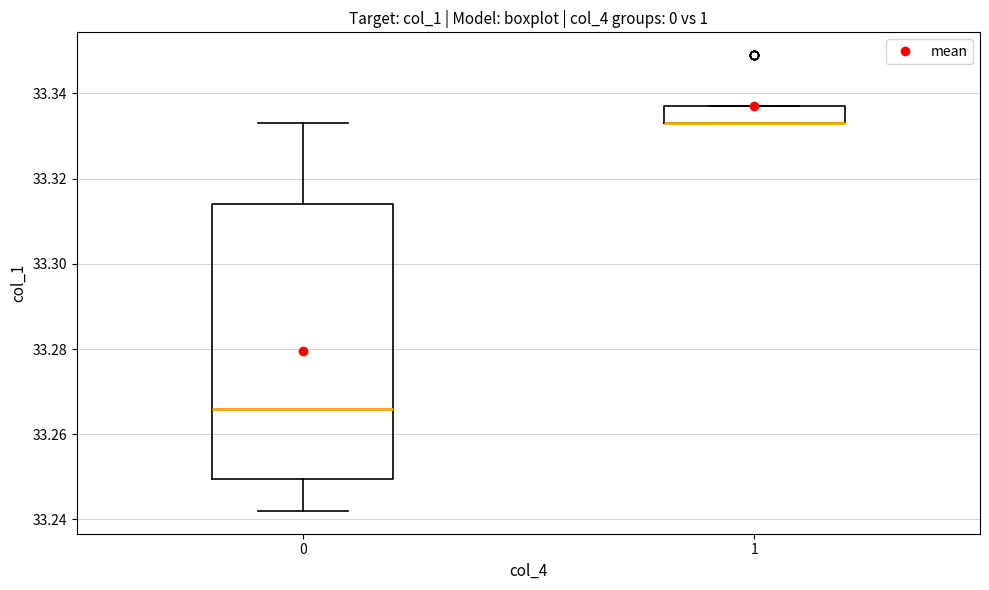

Reading left to right, transcribe this box plot: for each box, give where its median line is, the range the box spans, and where its two whiskers end, as read against the y-axis. The values are not printed on the chart, so give them approximately, as read against the axis.

0: median 33.266, box 33.250 to 33.314, whiskers 33.242 to 33.334
1: median 33.334 (drawn on the box's lower edge), box 33.334 to 33.338, whiskers 33.334 to 33.338